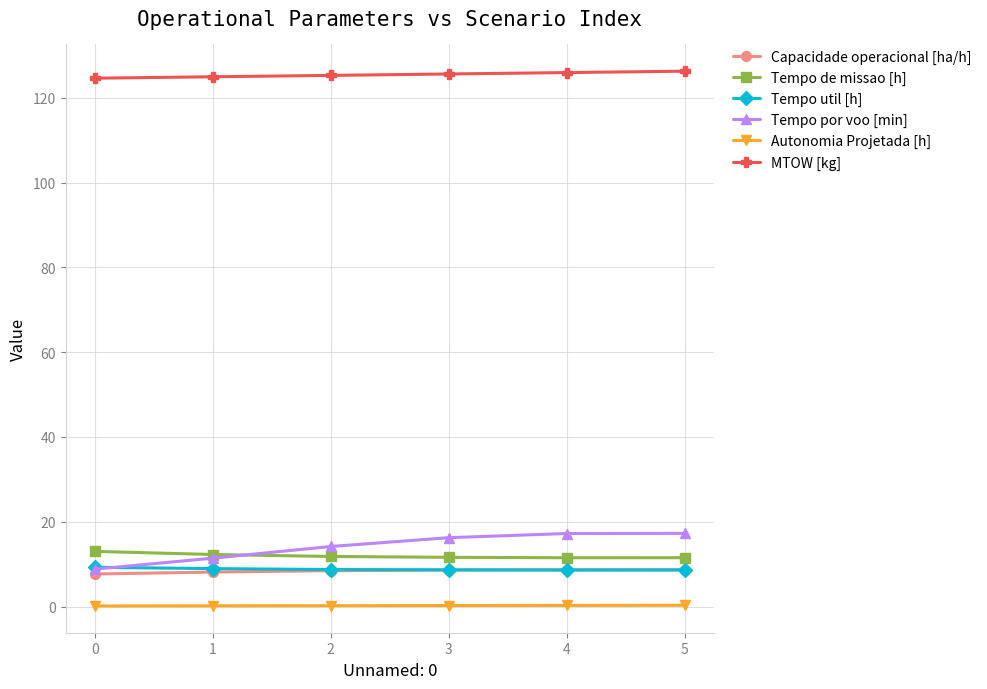

True or false: Autonomia Projetada [h] has more than 2 points higher than both neighbors.

False